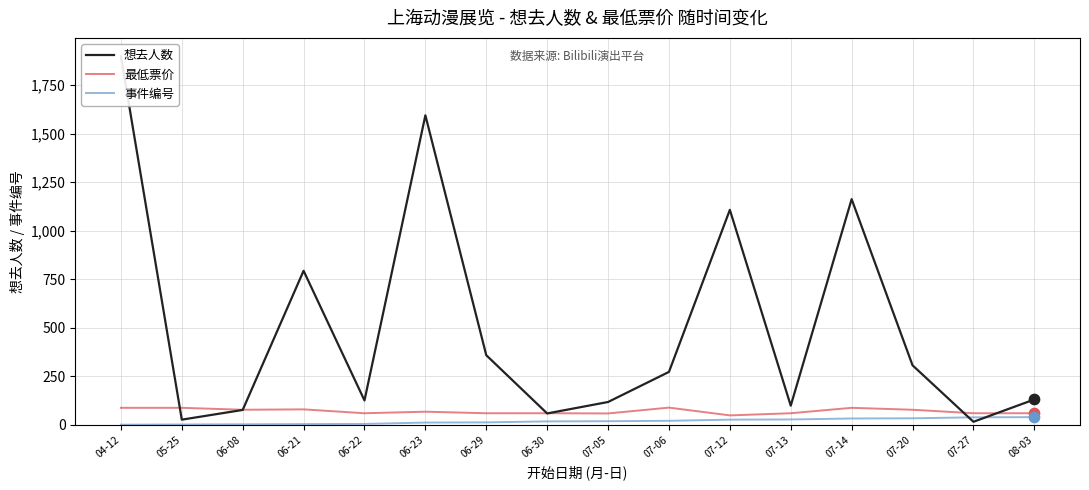

Is the value of 最低票价 at 07-20 greater than the value of 想去人数 at 07-05?

No